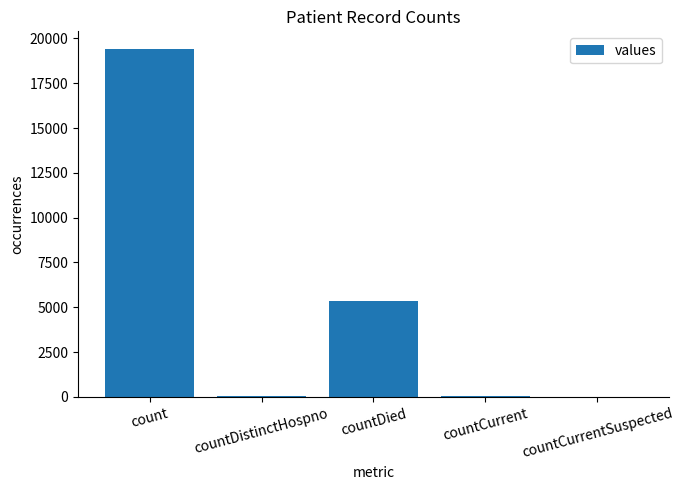

What is the sum of the values at countDistinctHospno and countCurrentSuspected?

38